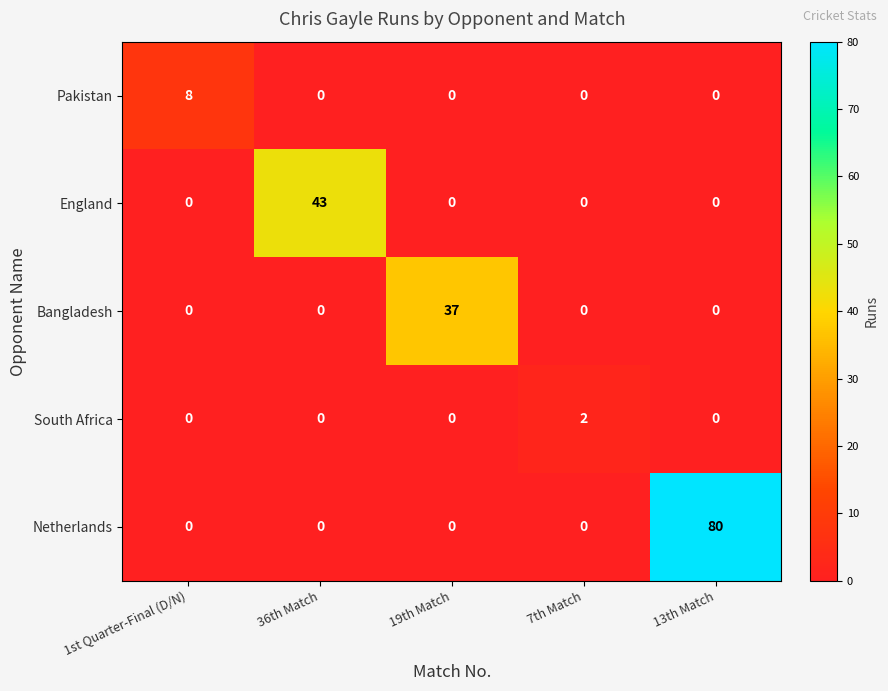

Reading left to right, list all the values displayed in this chart.

Pakistan: 8	0	0	0	0
England: 0	43	0	0	0
Bangladesh: 0	0	37	0	0
South Africa: 0	0	0	2	0
Netherlands: 0	0	0	0	80